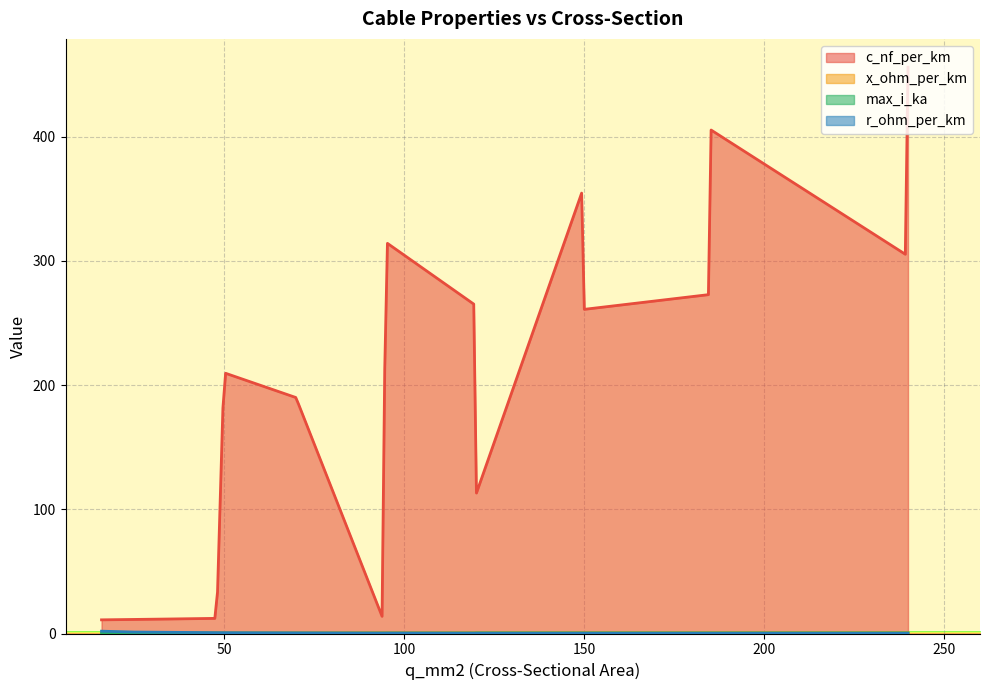

What is the value of the max_i_ka point at the 9th from the left?

0.2